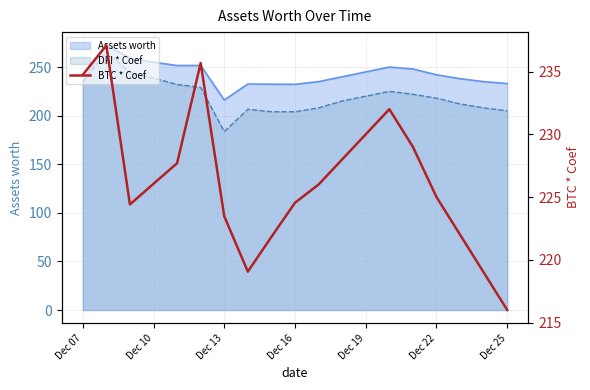

How many interior local valleys (lower than both neighbors) does the data have?

2